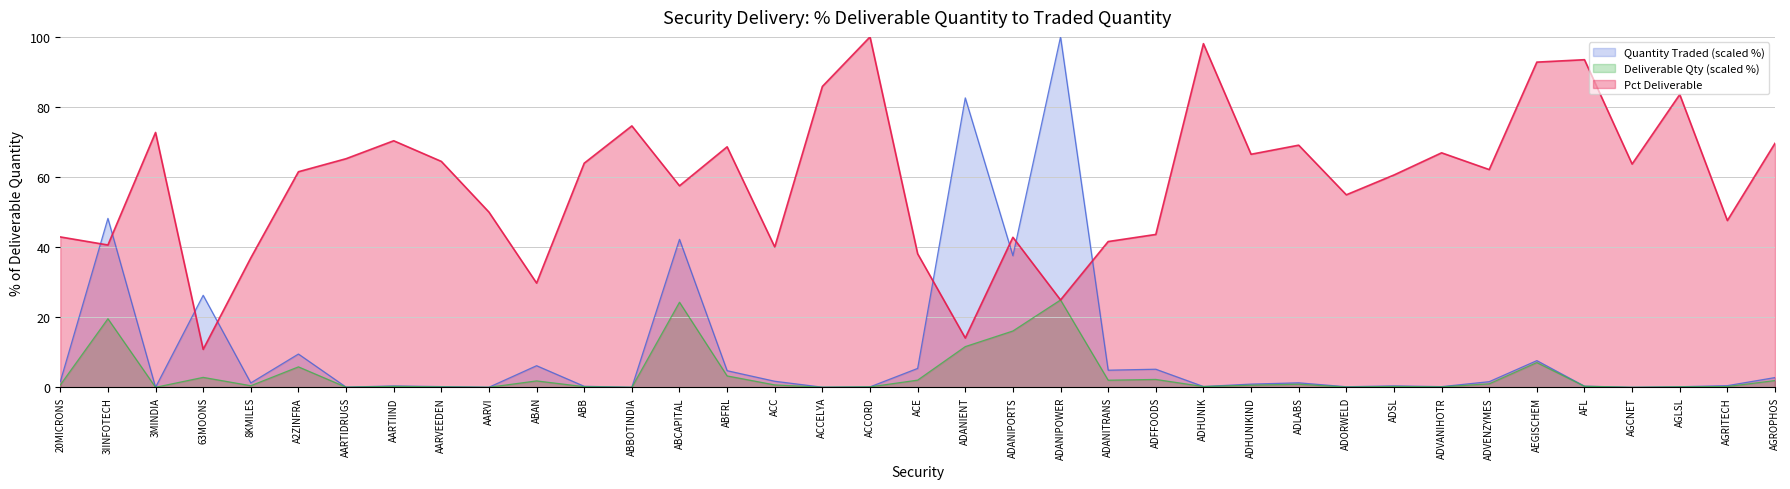

In Quantity Traded, how many points are higher than both neighbors (excluding endpoints)?

12